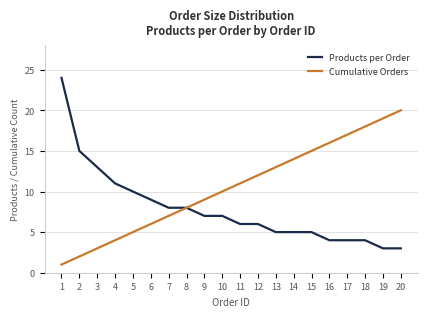

What is the spread (max minus min) of values at 20?

17